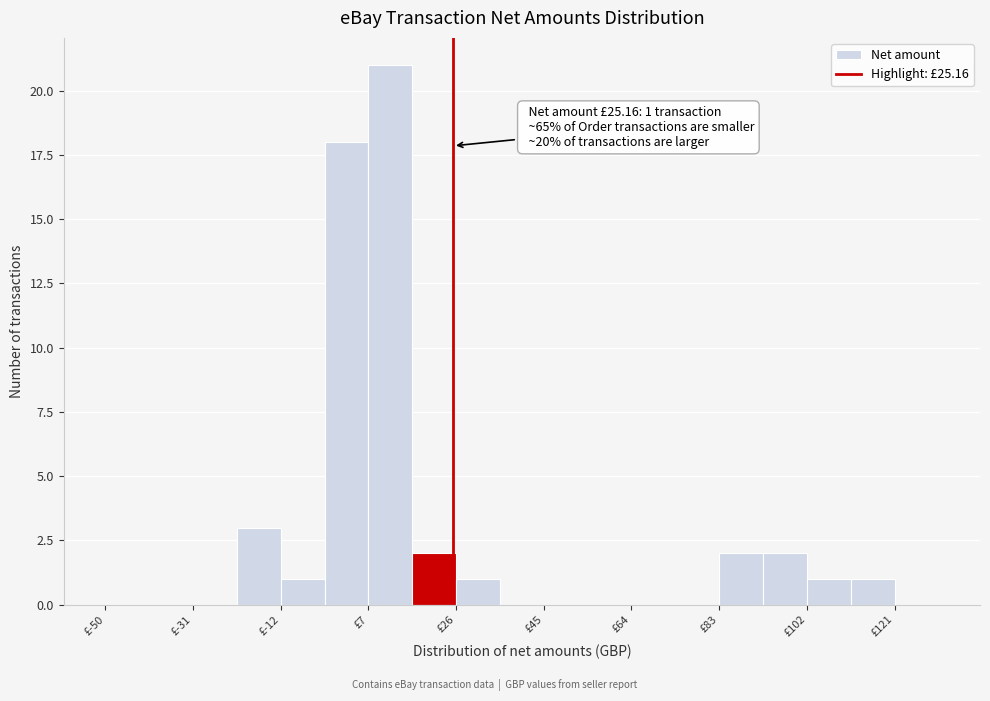

Over which range of the x-axis is the bar tallest?

6 to 16